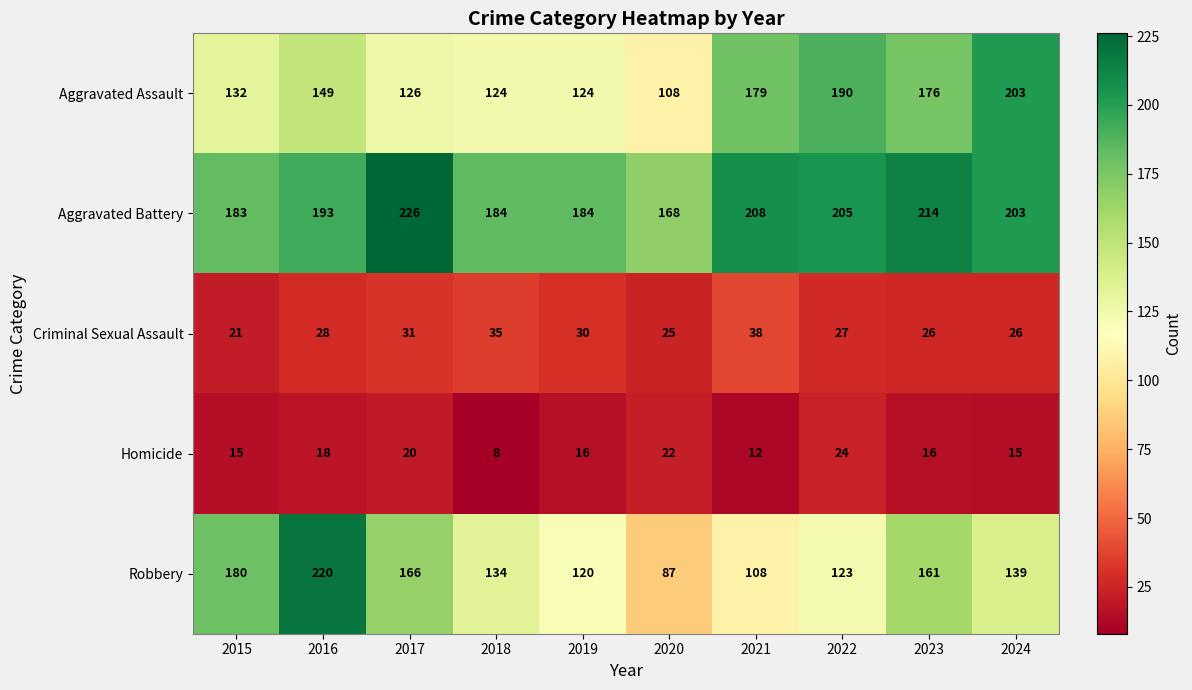

How many series are shown in this chart?

5